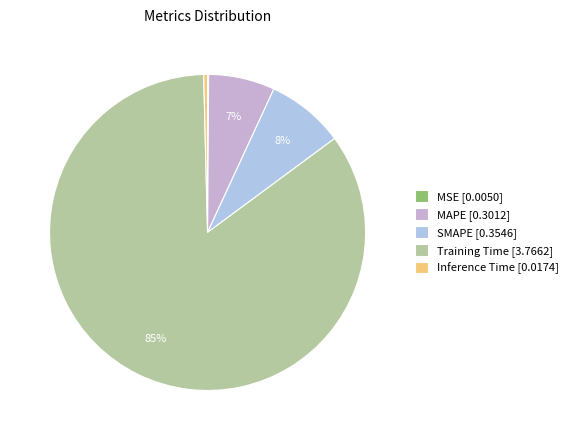

Is it true that SMAPE [0.3546] is 17% of the pie?

False